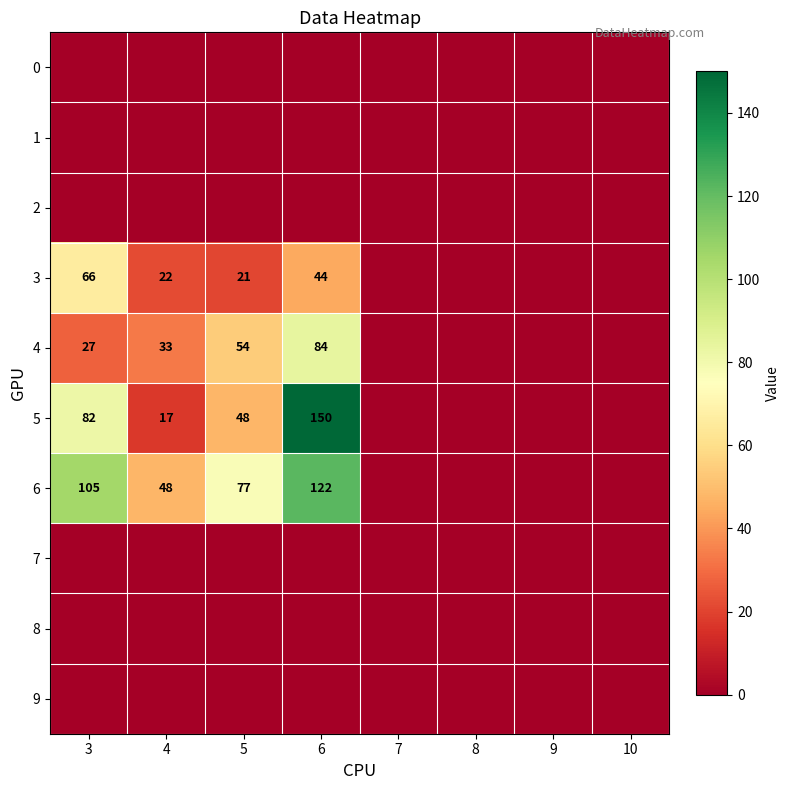

Which label corresponds to the smallest value in the chart?

3